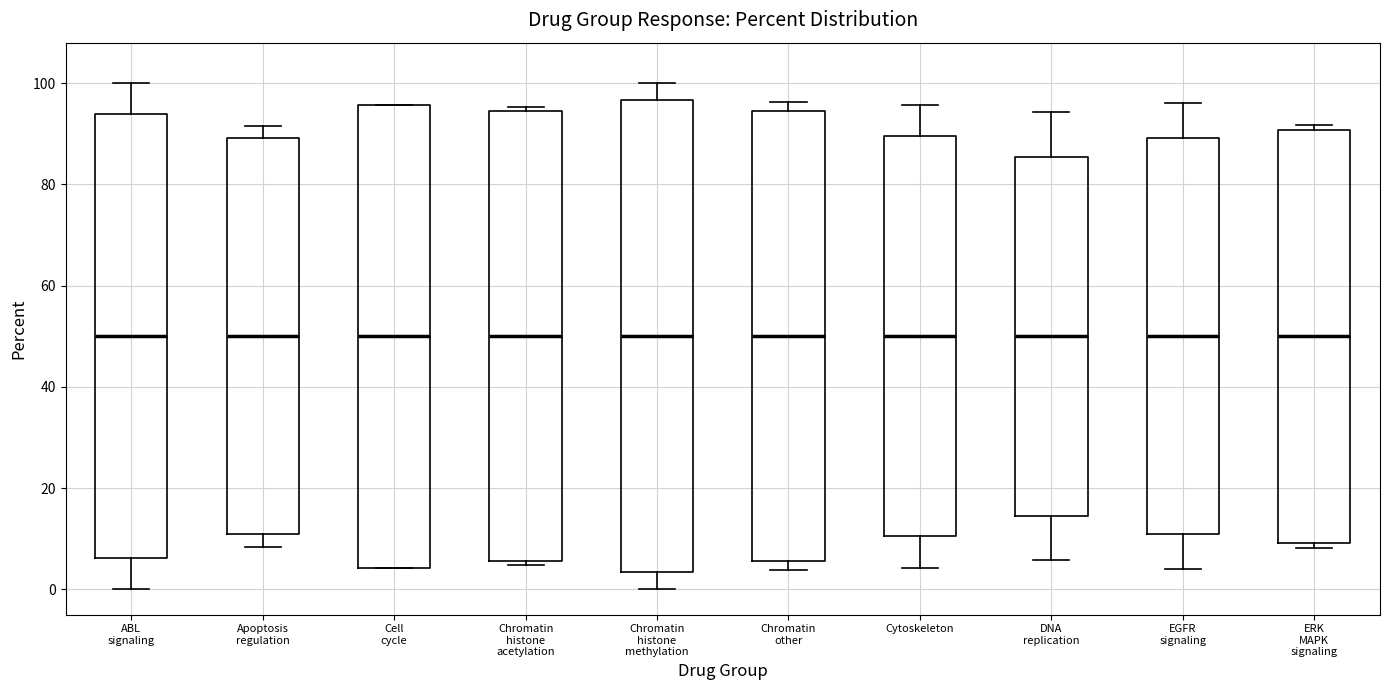

Reading left to right, transcribe this box plot: for each box, give where its median line is, the range the box spans, and where its two whiskers end, as read against the y-axis. The values are not printed on the chart, so give them approximately, as read against the axis.

ABL signaling: median 50, box 6 to 94, whiskers 0 to 100
Apoptosis regulation: median 50, box 10 to 90, whiskers 8 to 92
Cell cycle: median 50, box 4 to 96, whiskers 4 to 96
Chromatin histone acetylation: median 50, box 6 to 94, whiskers 4 to 96
Chromatin histone methylation: median 50, box 4 to 96, whiskers 0 to 100
Chromatin other: median 50, box 6 to 94, whiskers 4 to 96
Cytoskeleton: median 50, box 10 to 90, whiskers 4 to 96
DNA replication: median 50, box 14 to 86, whiskers 6 to 94
EGFR signaling: median 50, box 10 to 90, whiskers 4 to 96
ERK MAPK signaling: median 50, box 10 to 90, whiskers 8 to 92